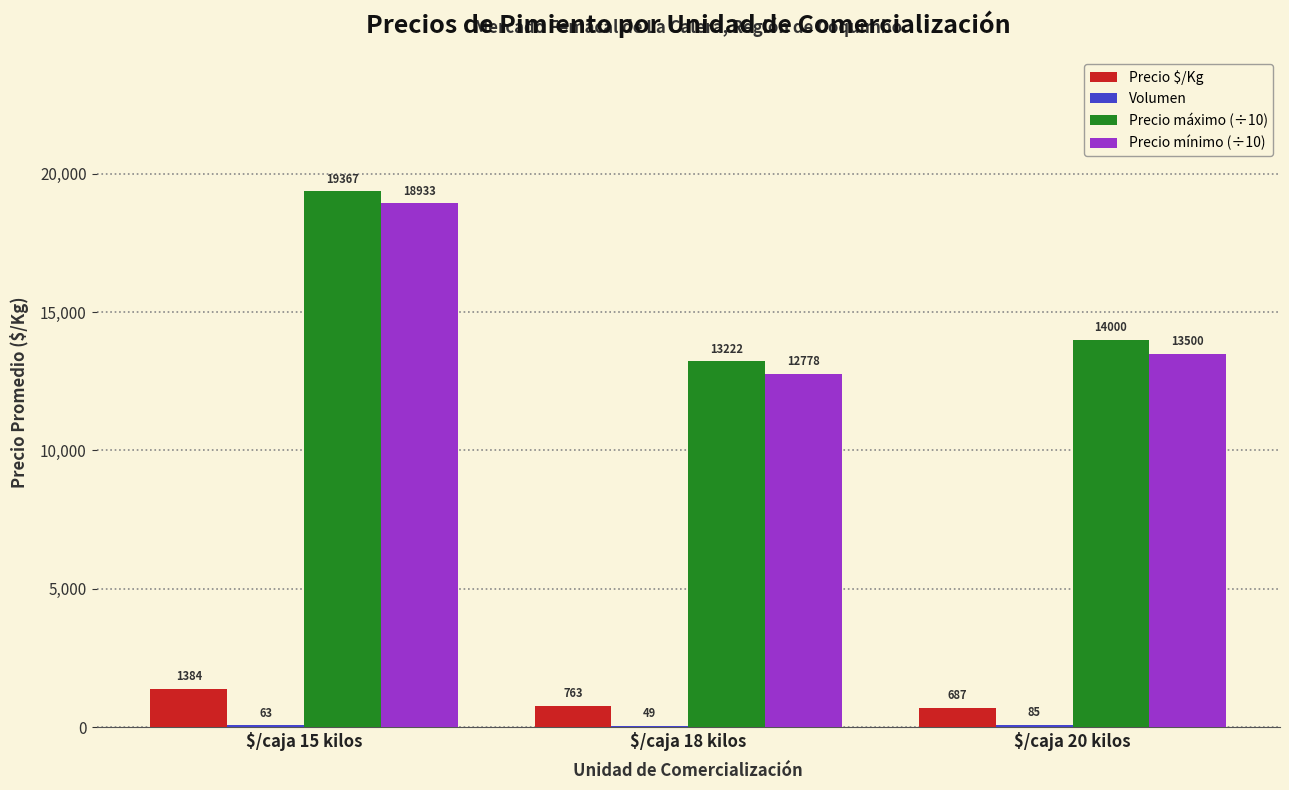

What is the difference between the Precio $/Kg values at $/caja 15 kilos and $/caja 18 kilos?

621